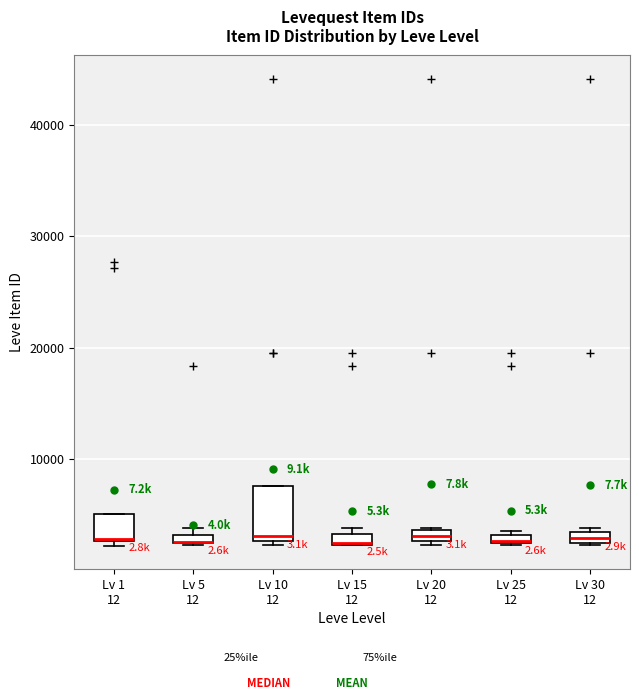

Which box is the tallest, from its lower edge to its upper edge?

Lv 10 12